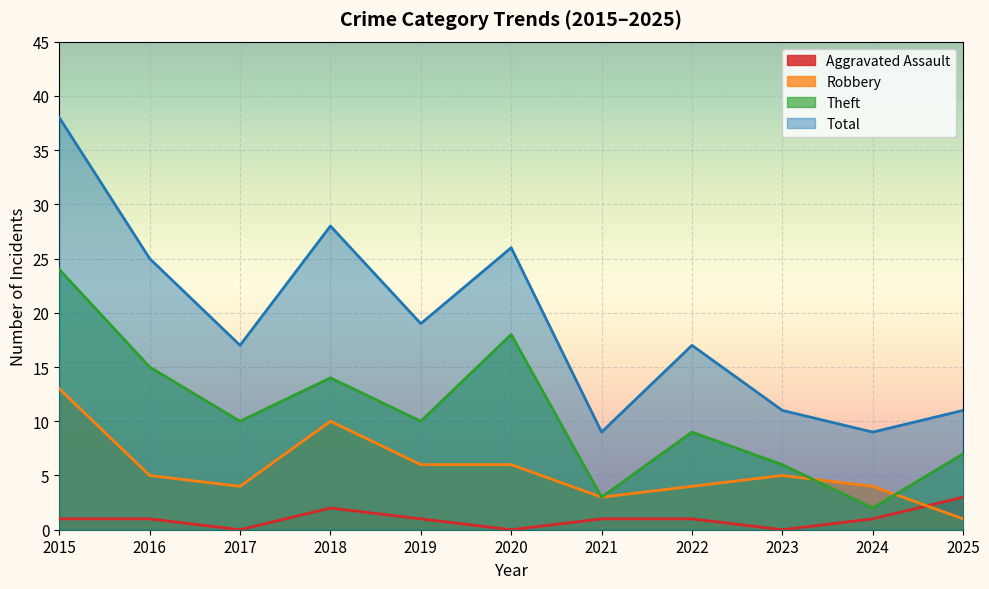

Which has a higher value, 2025 or 2021?

2025